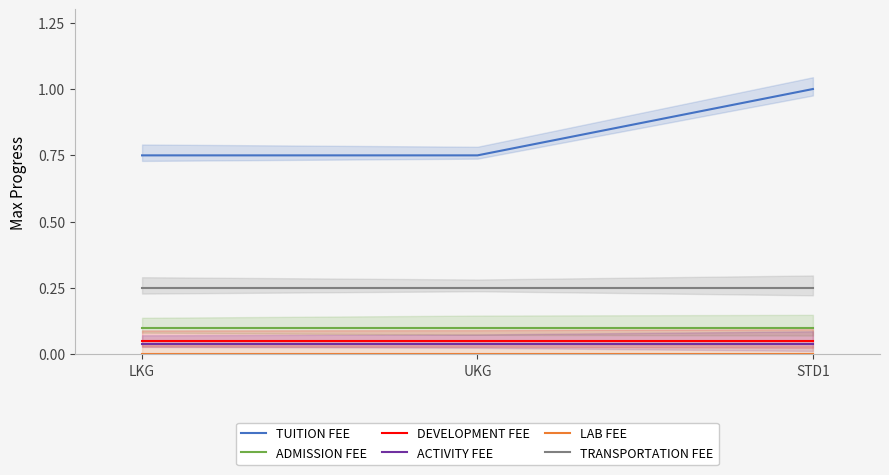

What is the label of the 2nd point from the right?

UKG